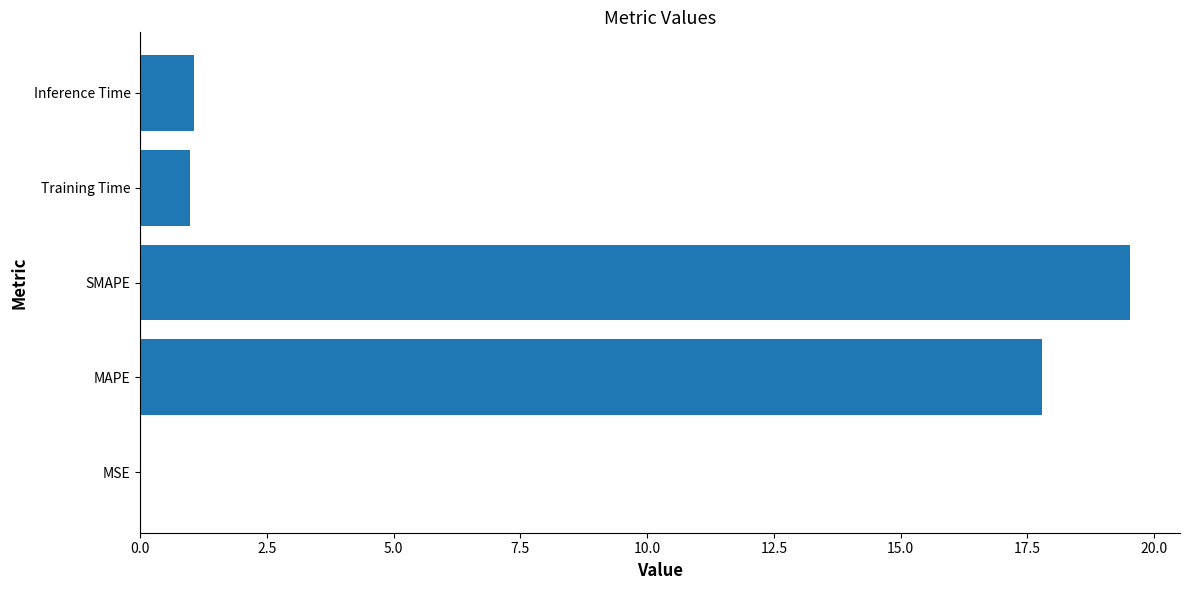

Are the bars grouped side by side (vs. stacked)?

No